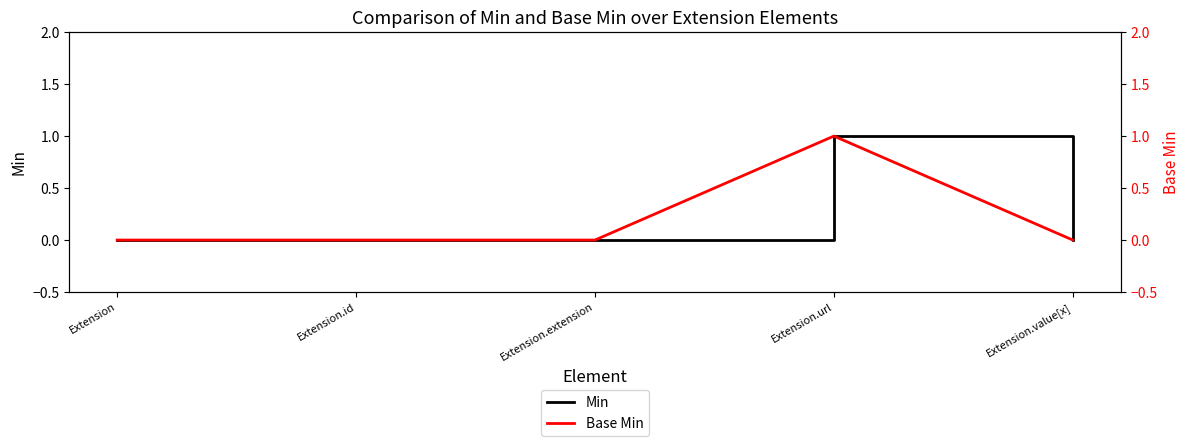

What position from the right is Extension?

5